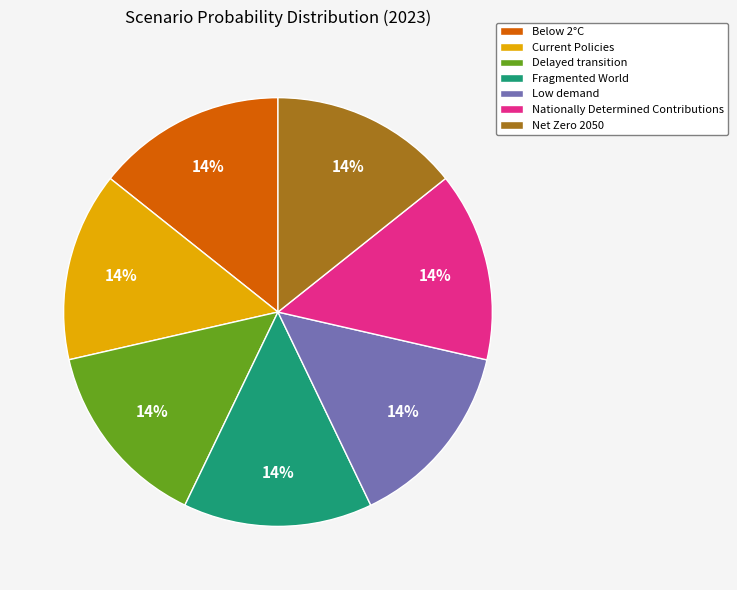

The Delayed transition slice represents 7% of the pie. True or false?

False